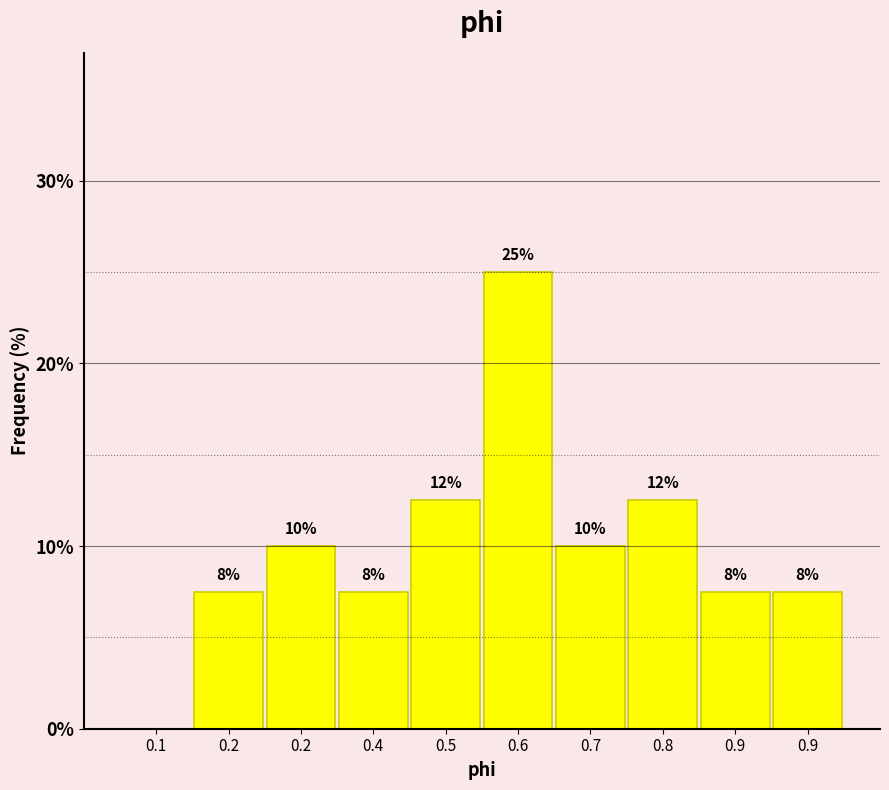

Are the bars horizontal?

No